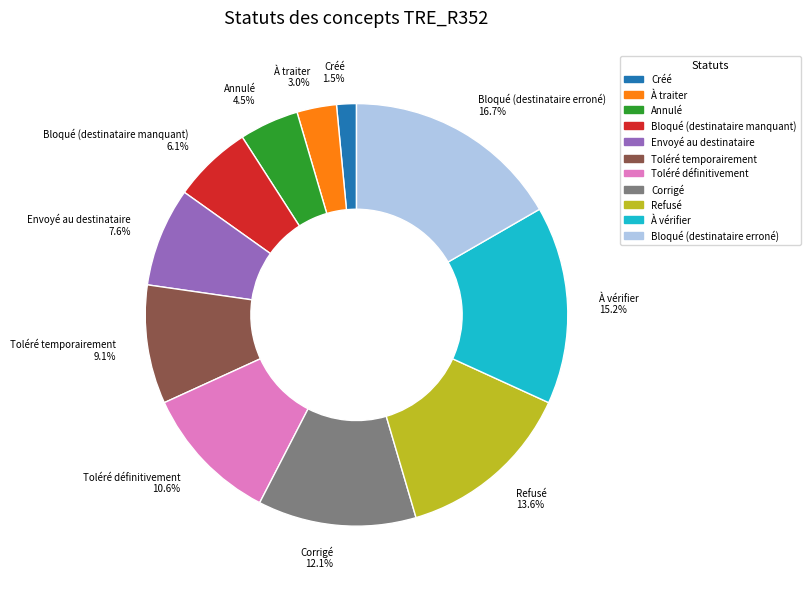

The Toléré définitivement slice represents 11% of the pie. True or false?

True